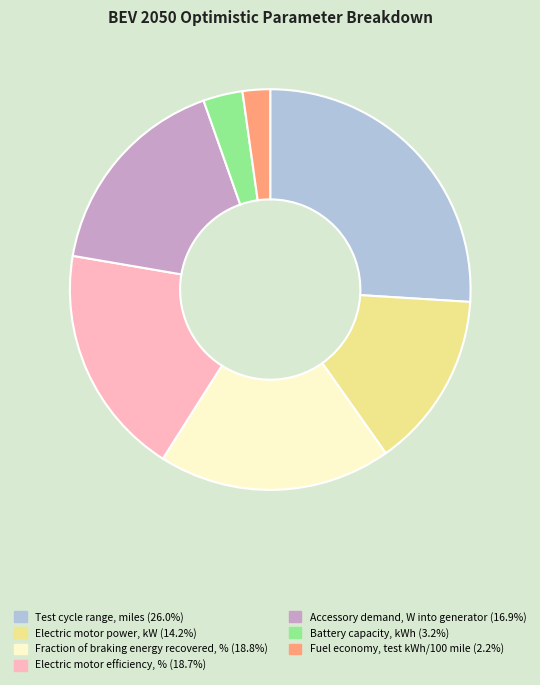

What is the smallest slice in the pie chart?

Fuel economy, test kWh/100 mile